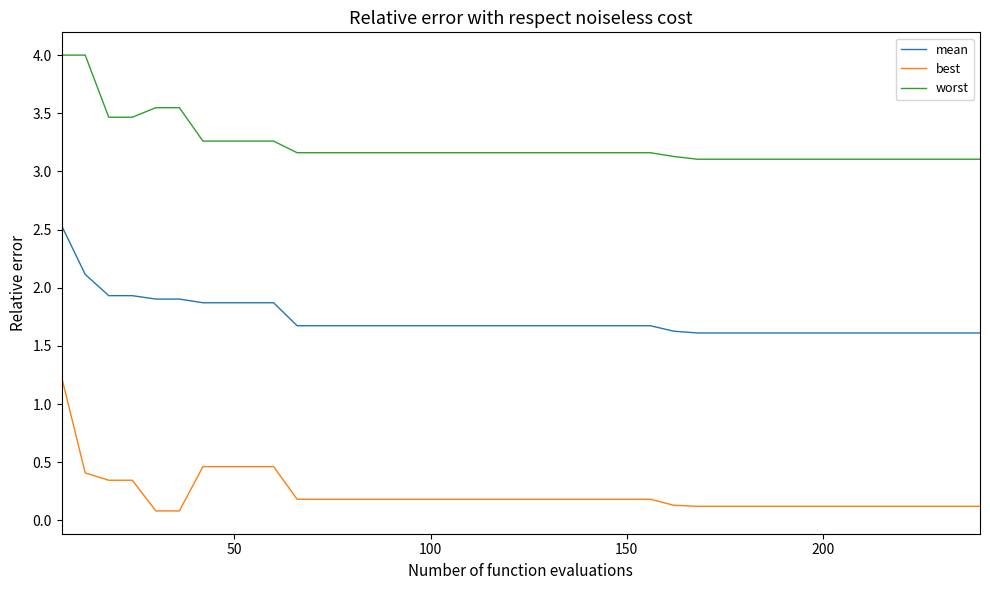

What is the maximum value for best?

1.2